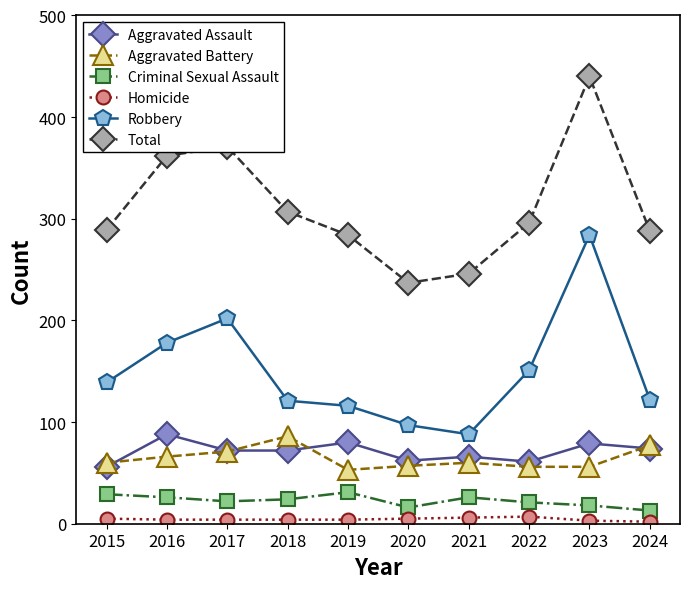

Which series has the largest range (max minus min)?

Total